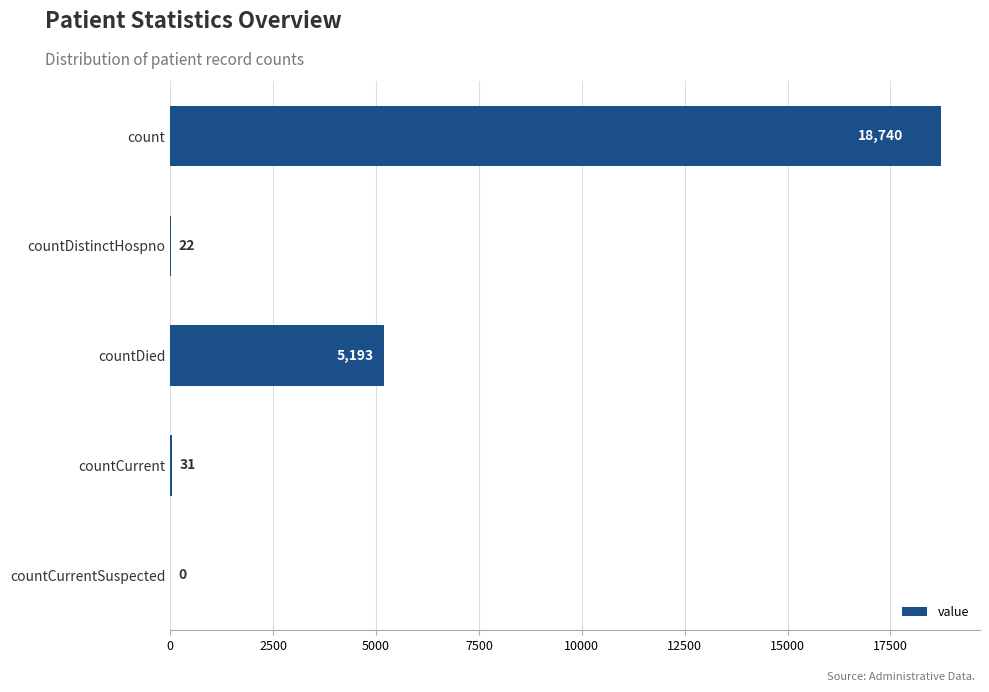

At which label is the value closest to 9370?

countDied